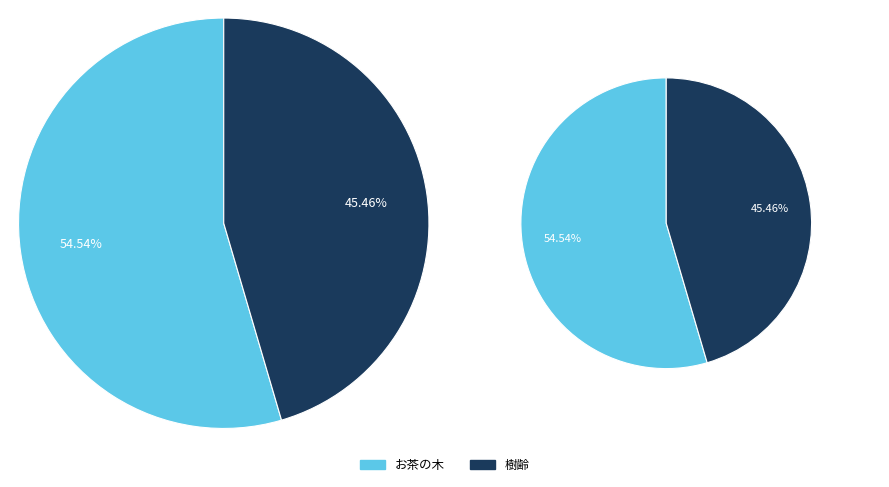

Is there a majority slice in this chart?

Yes